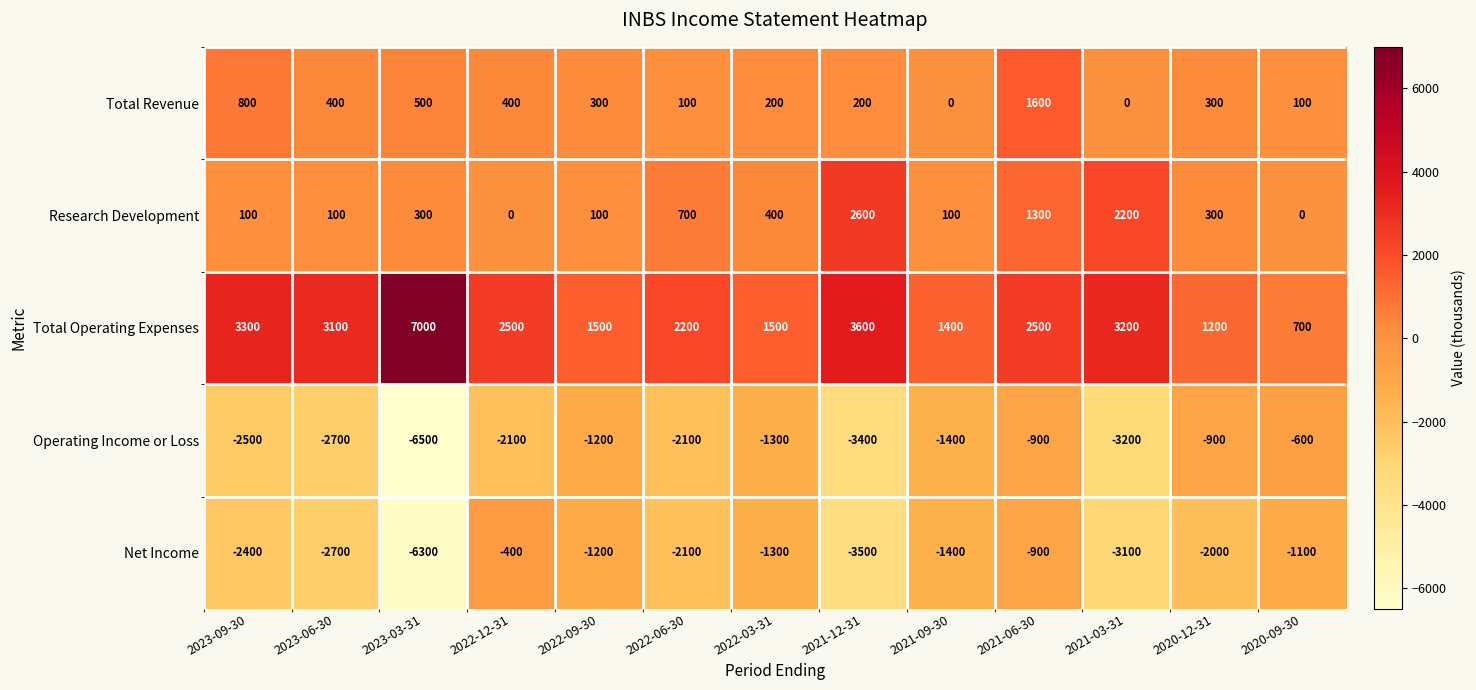

What is the maximum value for Total Operating Expenses?

7000